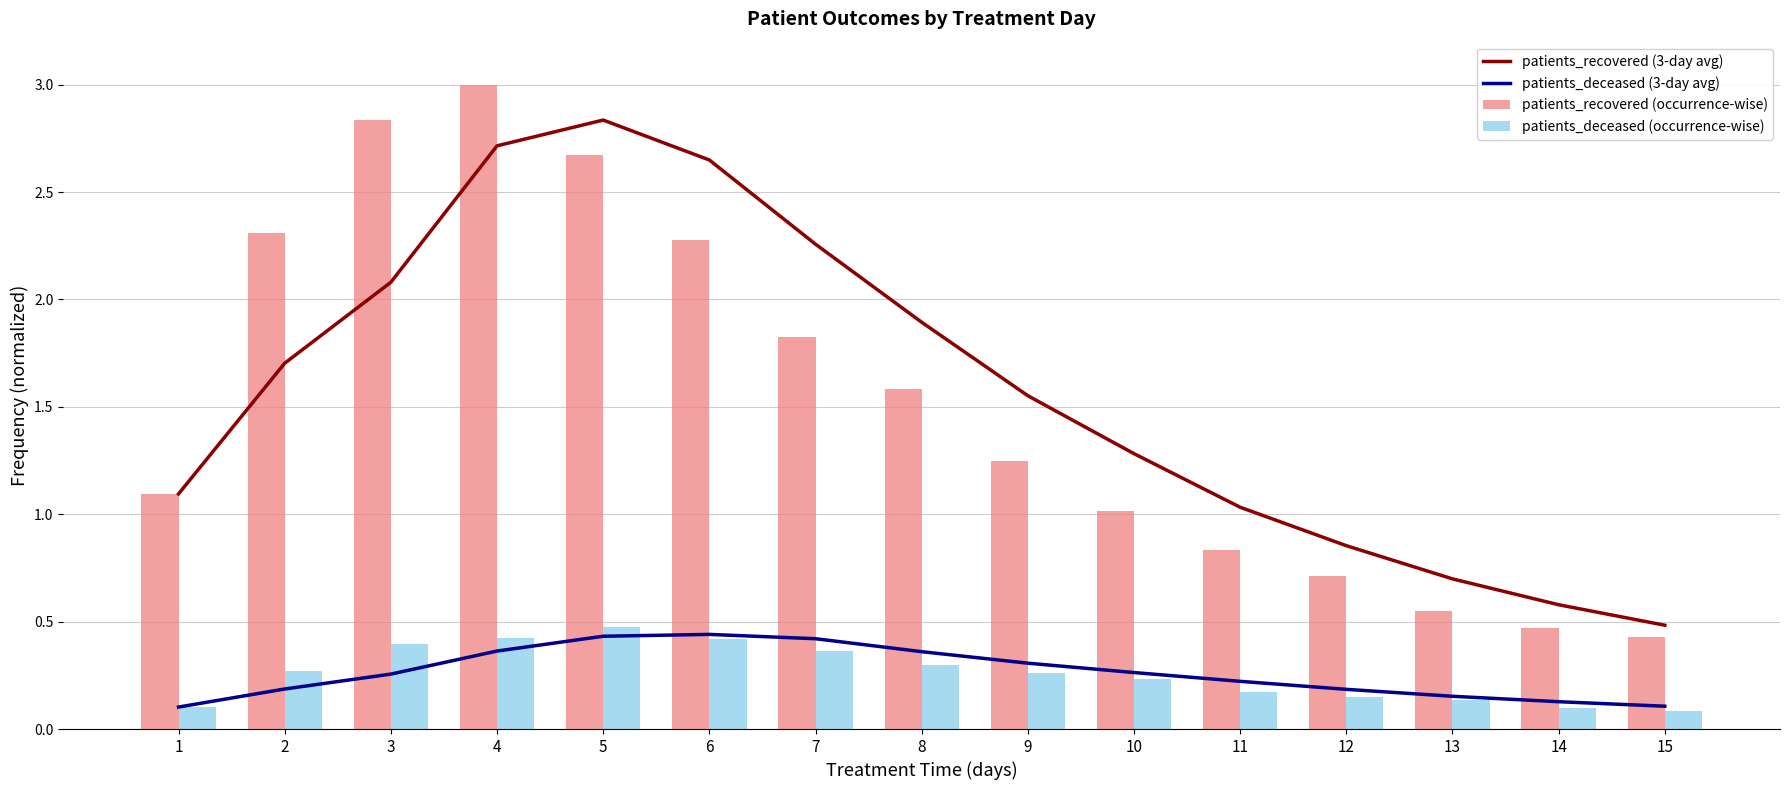

Is it true that patients_recovered (occurrence-wise) equals 1.6 at 8?

True